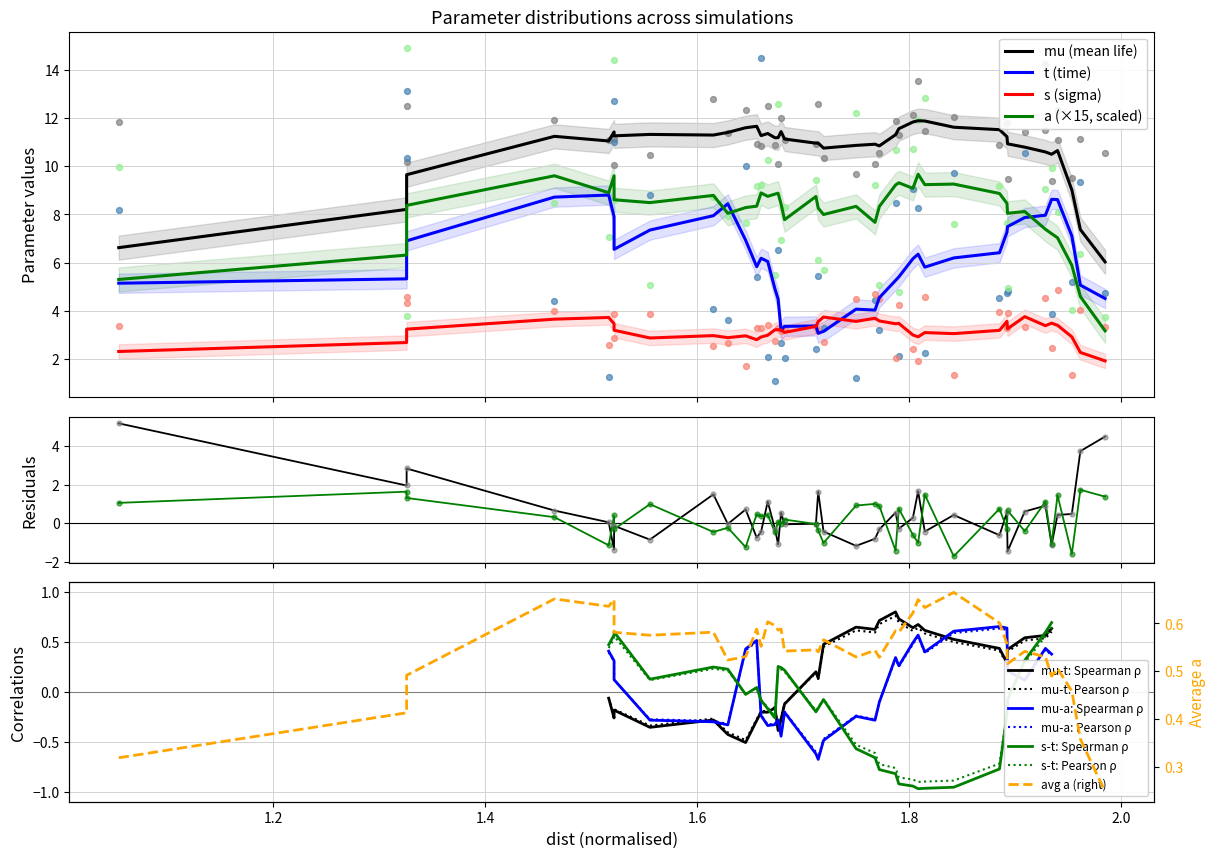

What are all the series names shown in the legend?

mu, s, t, a